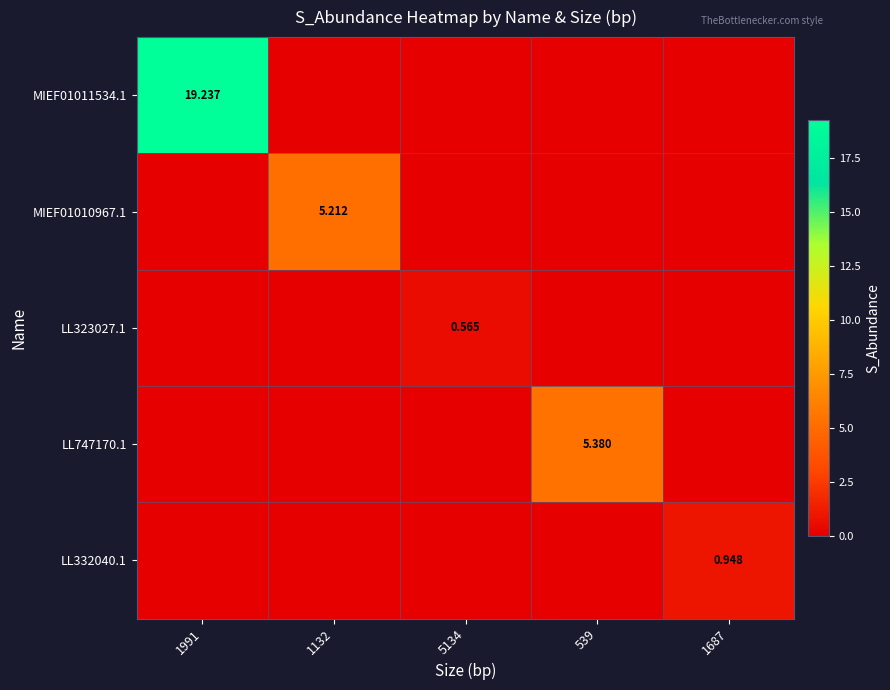

The value of MIEF01010967.1 at 1687 is 0.0. True or false?

True